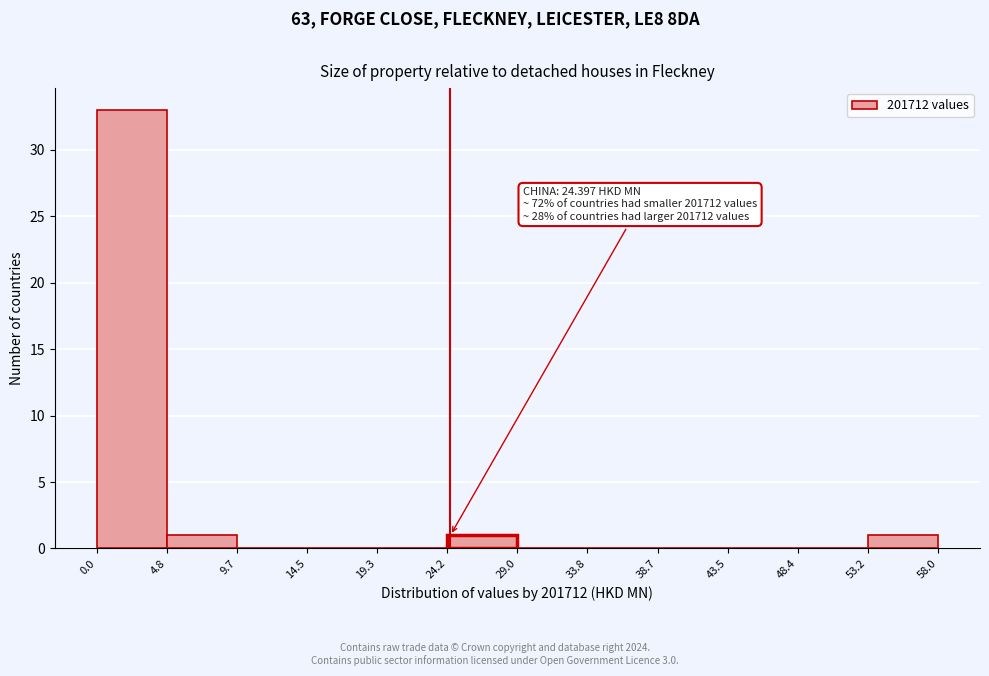

Over which range of the x-axis is the bar tallest?

0.0 to 4.8